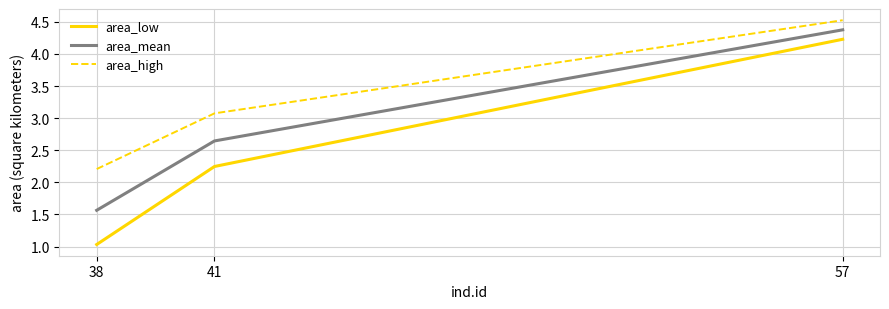

Which label corresponds to the largest value in the chart?

57